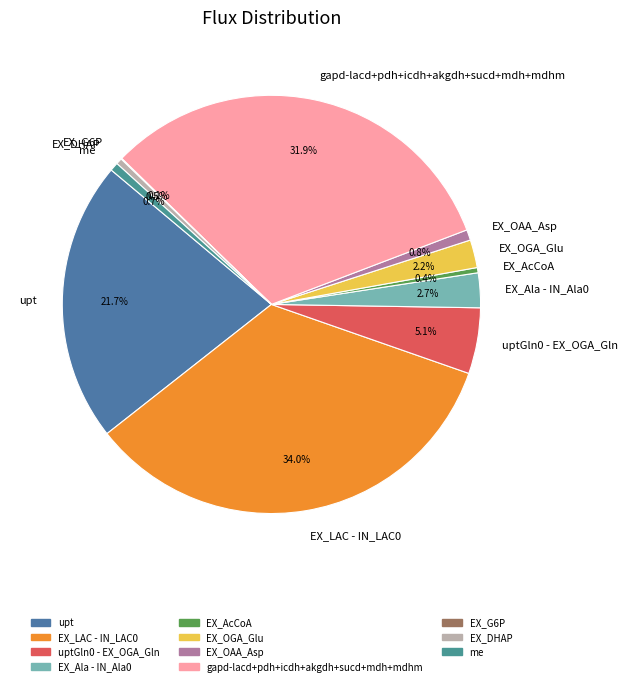

Which has a higher value, me or upt?

upt